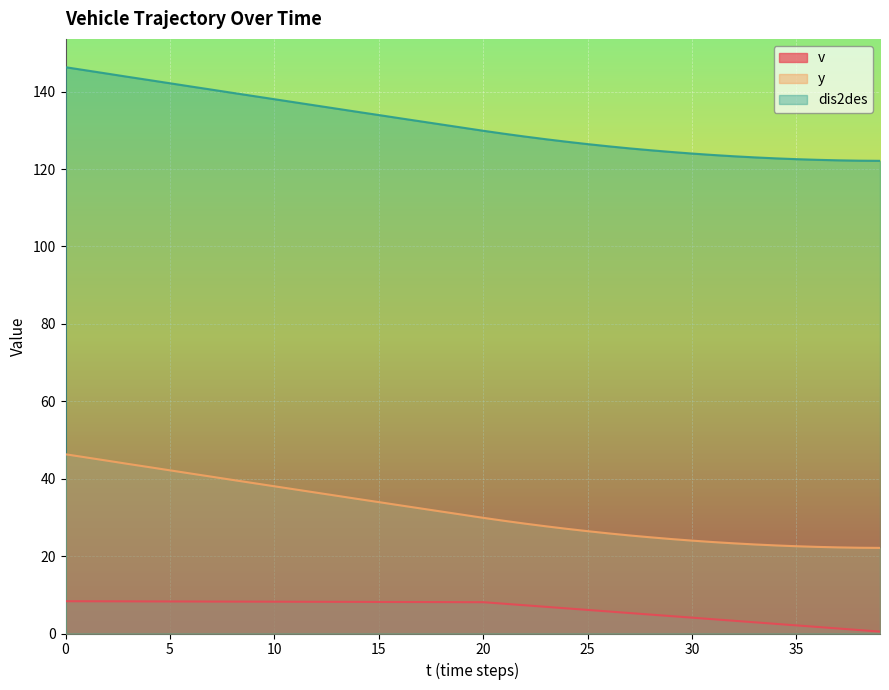

What is the sum of all dis2des values?

5267.0